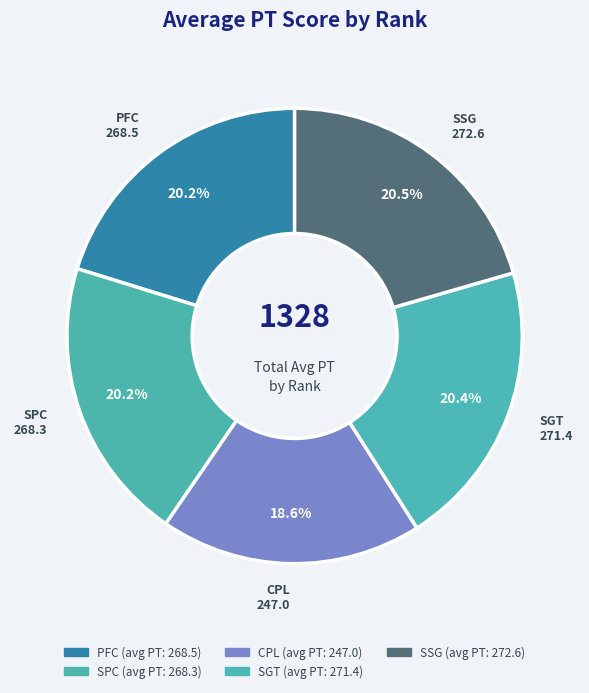

How many segments does this pie chart have?

5